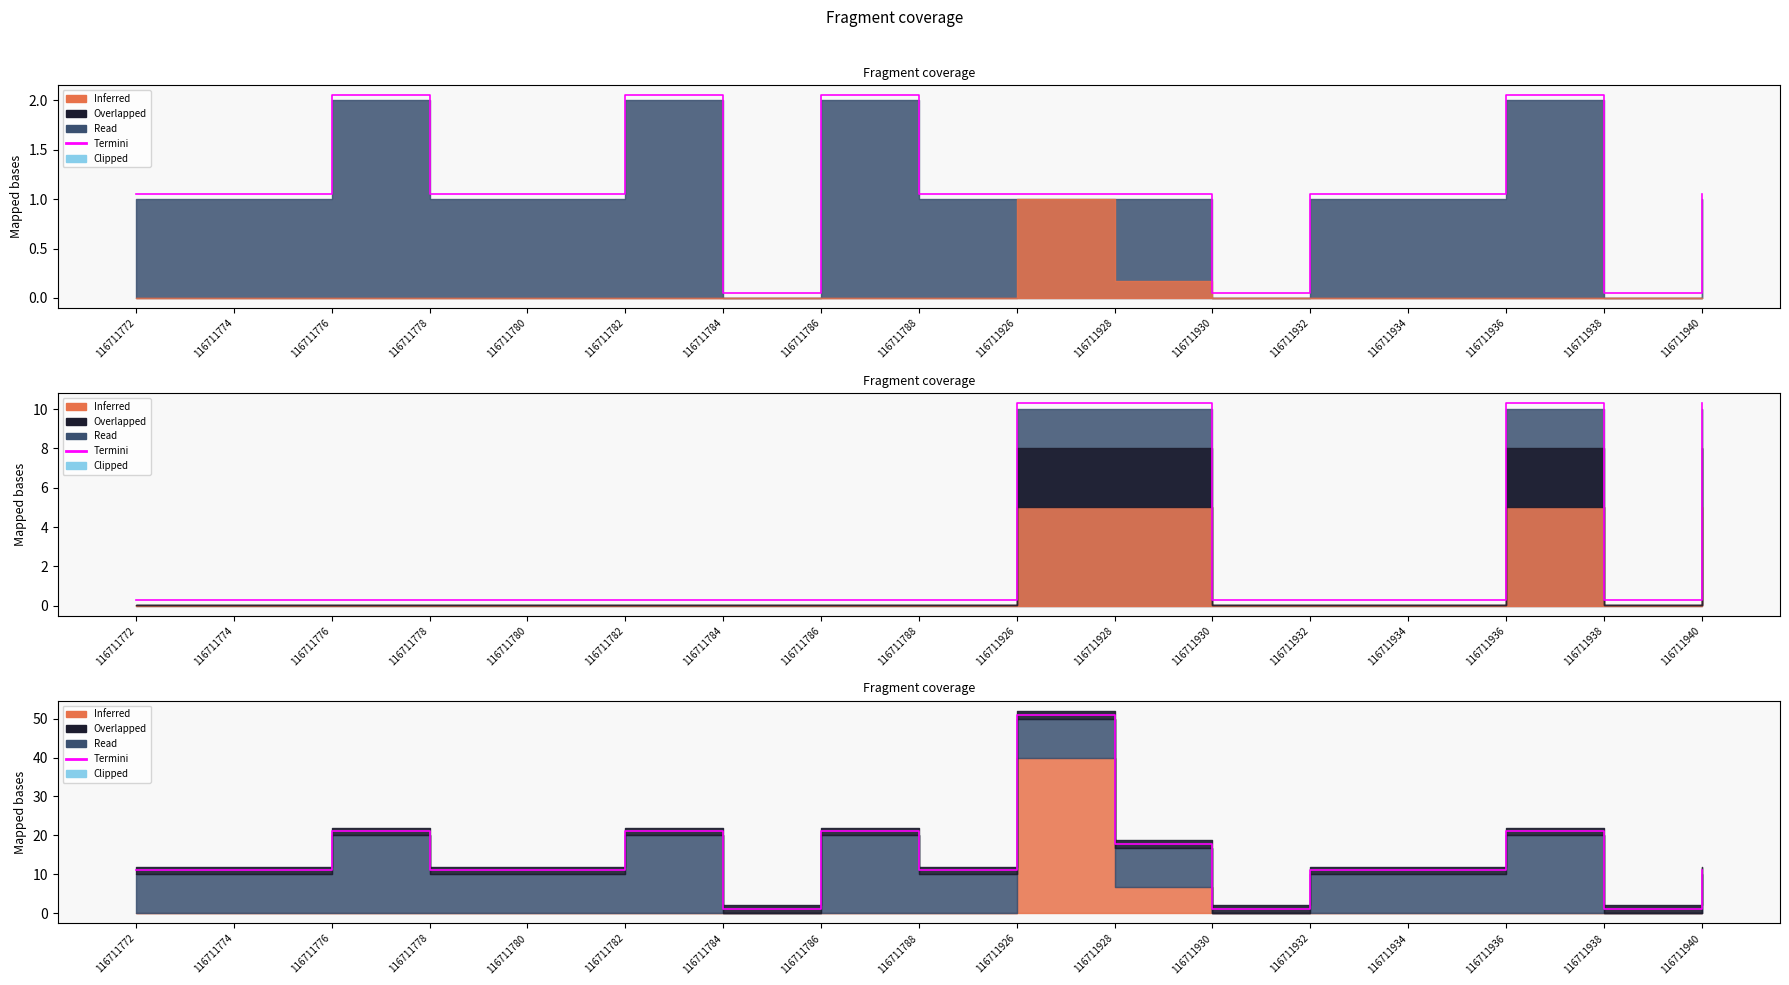

What is the difference between the maximum and minimum values?

50.0